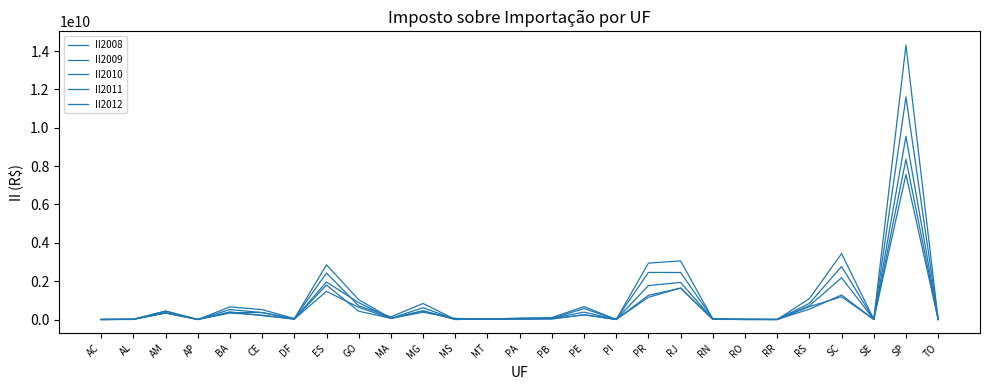

What is the difference between the highest and lowest values at MA?

86713509